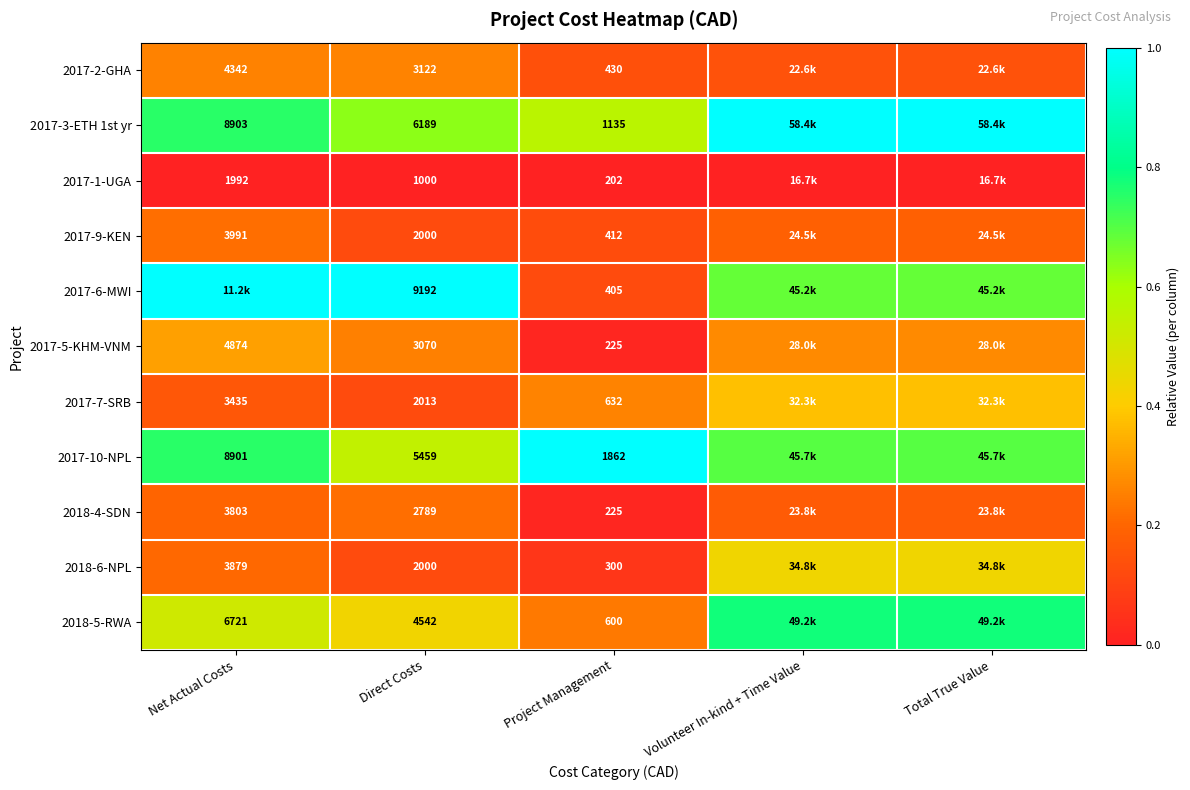

Is it true that 2017-10-NPL equals 0.4 at Project Management?

False